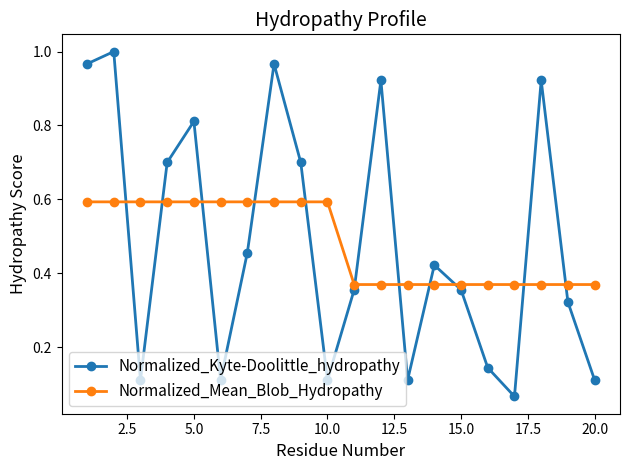

Does the chart display data point markers on the line(s)?

Yes